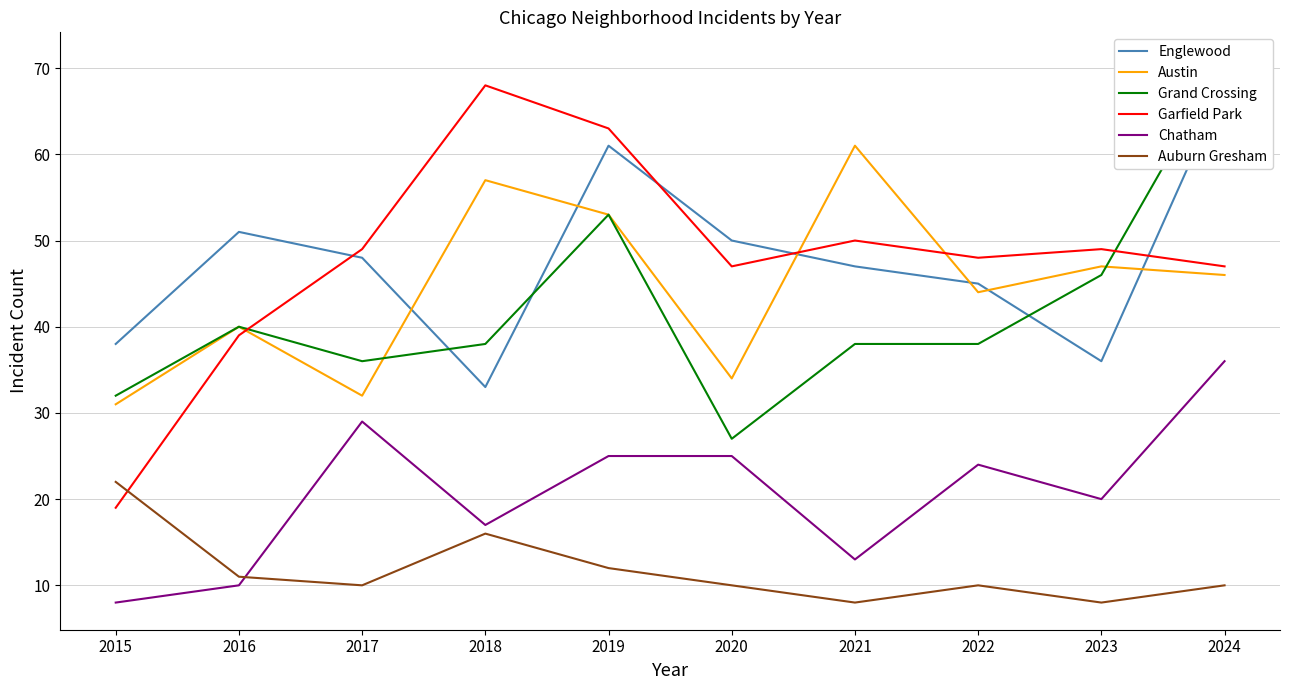

Reading left to right, what are all the values shown in this chart?

Englewood: 38	51	48	33	61	50	47	45	36	68
Austin: 31	40	32	57	53	34	61	44	47	46
Grand Crossing: 32	40	36	38	53	27	38	38	46	71
Garfield Park: 19	39	49	68	63	47	50	48	49	47
Chatham: 8	10	29	17	25	25	13	24	20	36
Auburn Gresham: 22	11	10	16	12	10	8	10	8	10